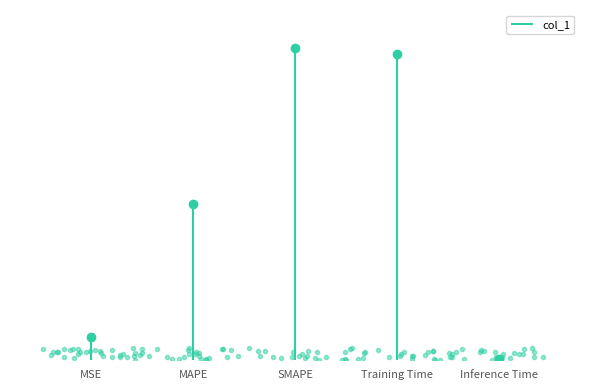

Which has a higher value, MSE or MAPE?

MAPE